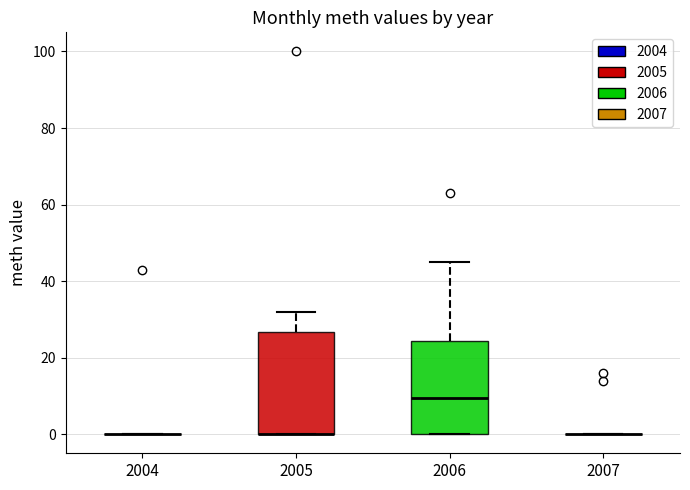

Where is the upper edge of the box at x = 2005 on the y-axis? The values are not printed on the chart, so give them approximately, as read against the axis.

26